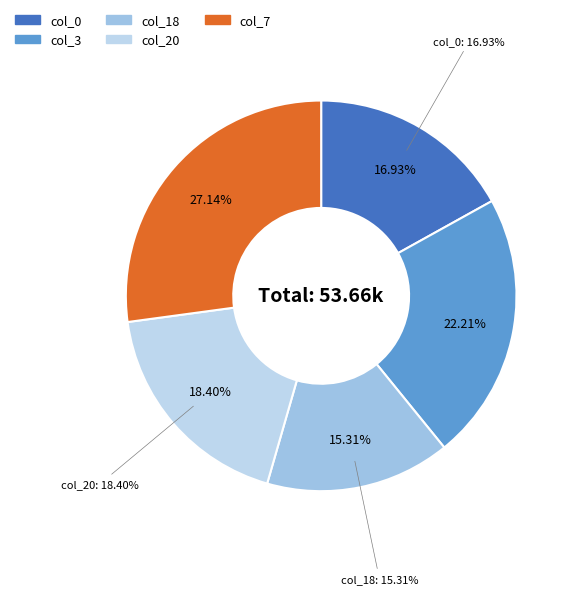

Rank the categories by value from highest to lowest.

7, 3, 20, 0, 18